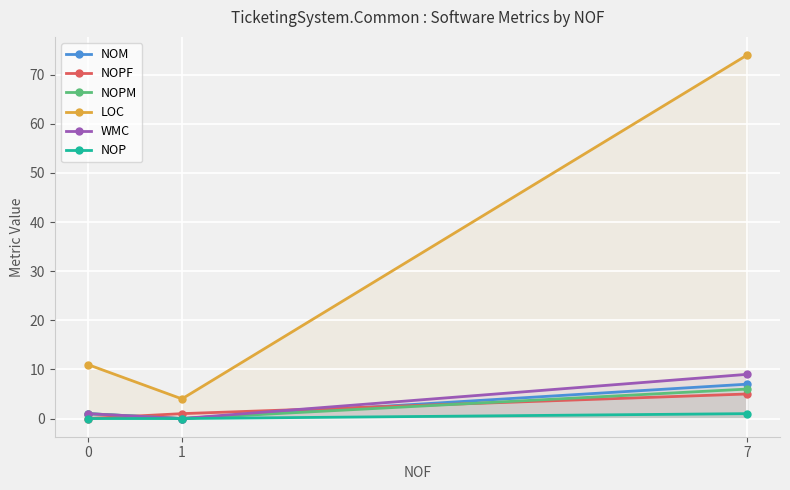

What is the difference between the maximum and minimum values in the NOPM series?

6